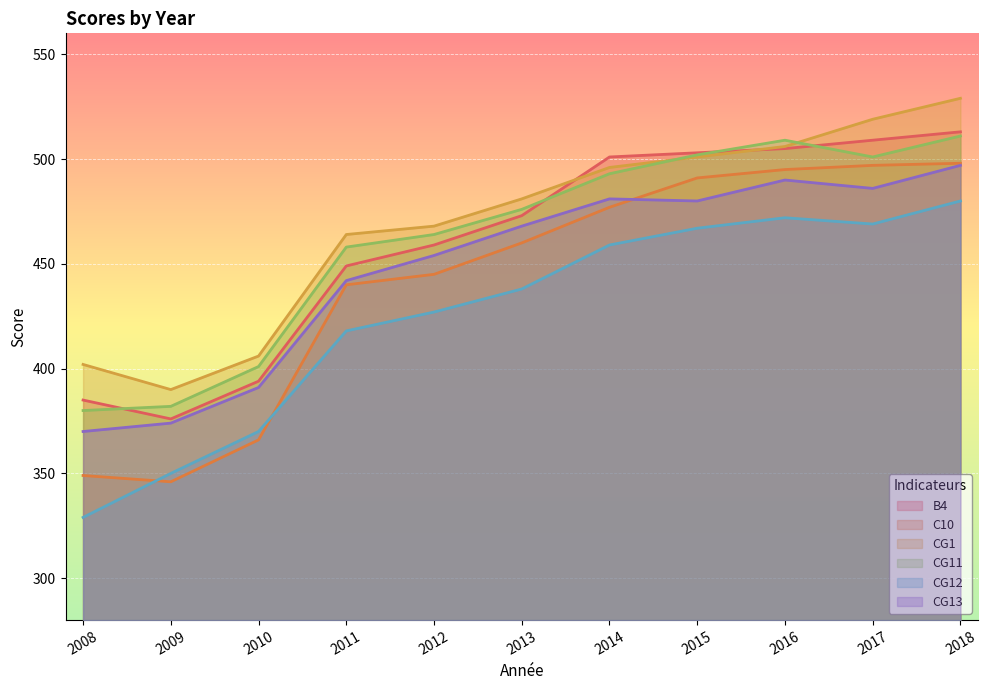

Which category has the lowest value across all series?

2008